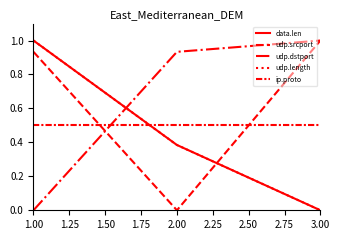

Does the chart have visible grid lines?

No